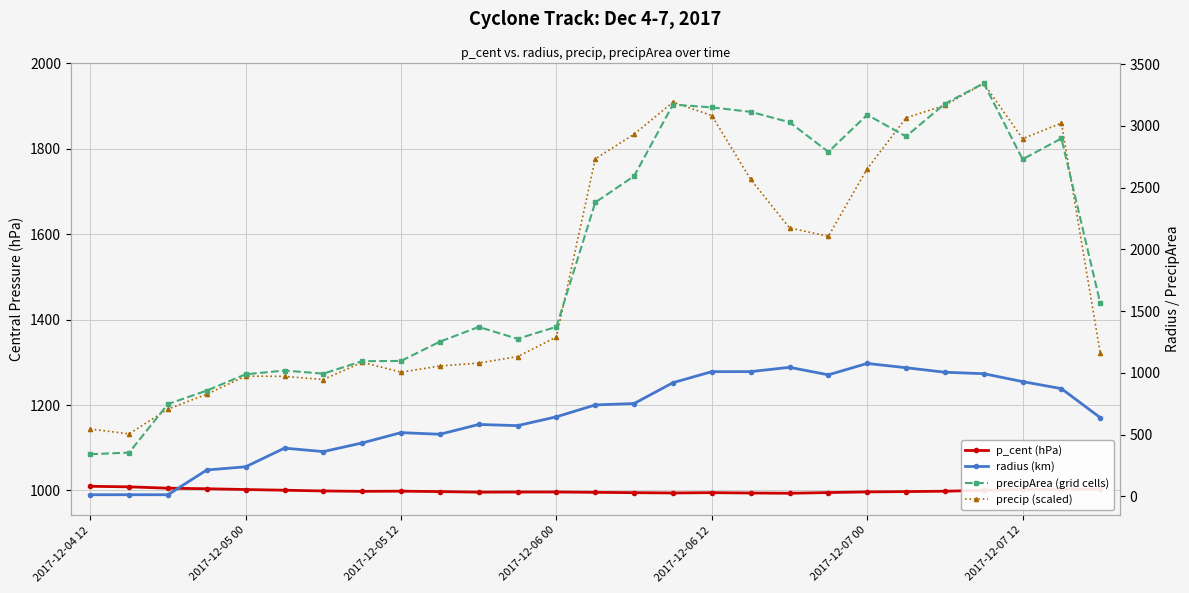

Is the value of p_cent (hPa) at 2017-12-07 12 greater than the value of precipArea (grid cells) at 13?

No